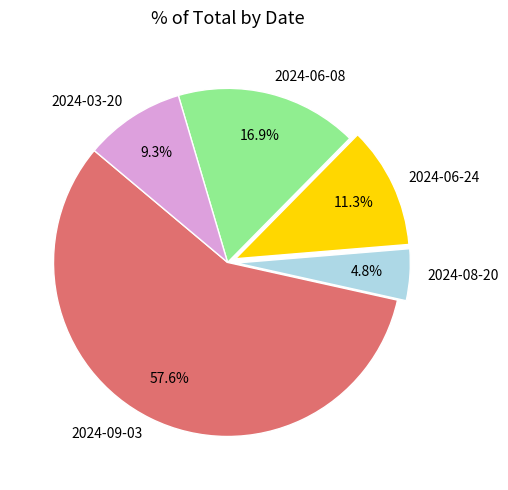

Combined, do 2024-09-03 and 2024-06-08 account for over 50%?

Yes